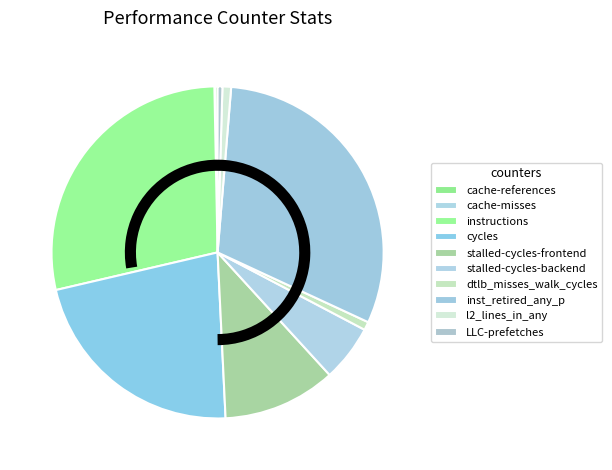

To the nearest percent, what is the difference between the largest and smallest slice percentages?

31%